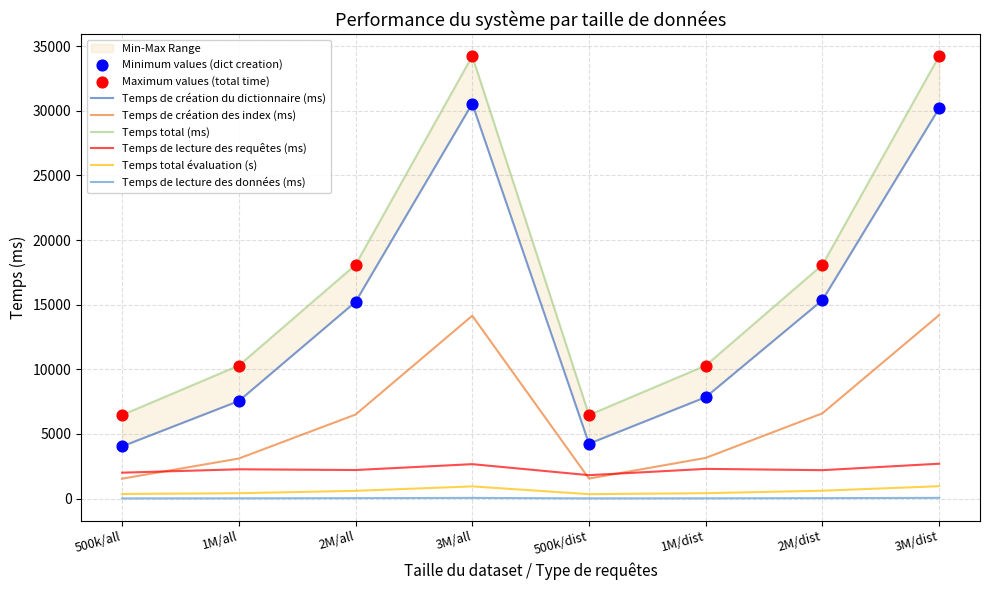

What are all the series names shown in the legend?

Temps de création du dictionnaire (ms), Temps de création des index (ms), Temps total (ms), Temps de lecture des requêtes (ms), Temps total évaluation (s), Temps de lecture des données (ms)